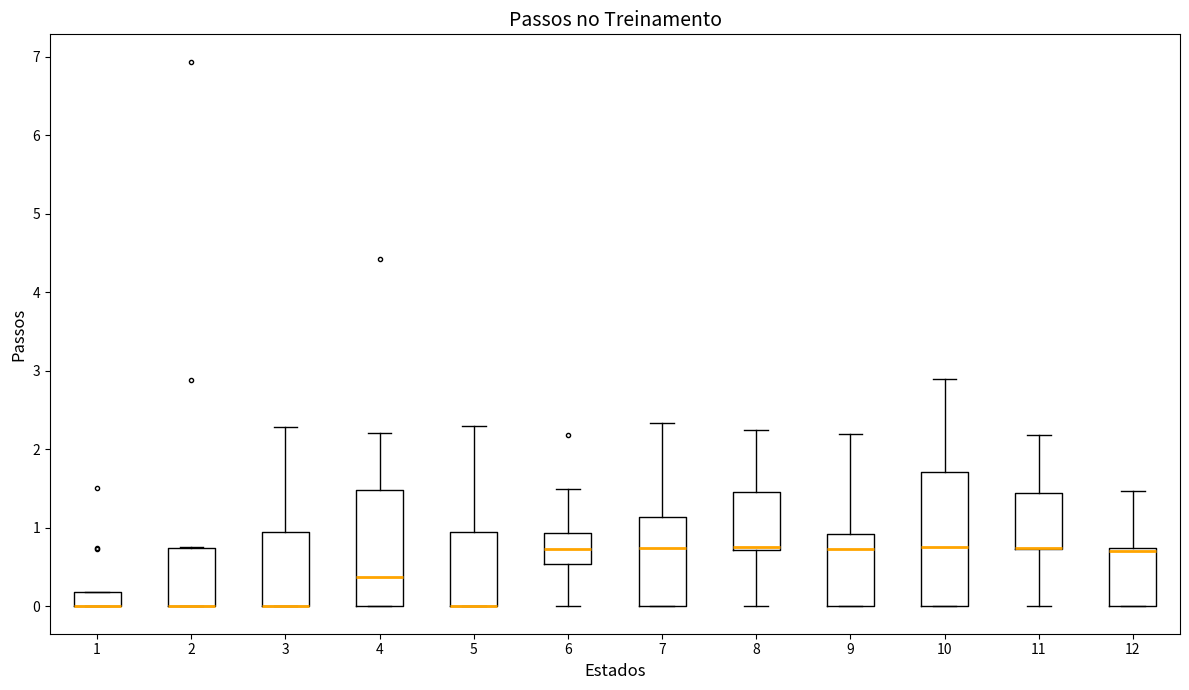

Where is the lower edge of the box at x = 8 on the y-axis? The values are not printed on the chart, so give them approximately, as read against the axis.

0.7